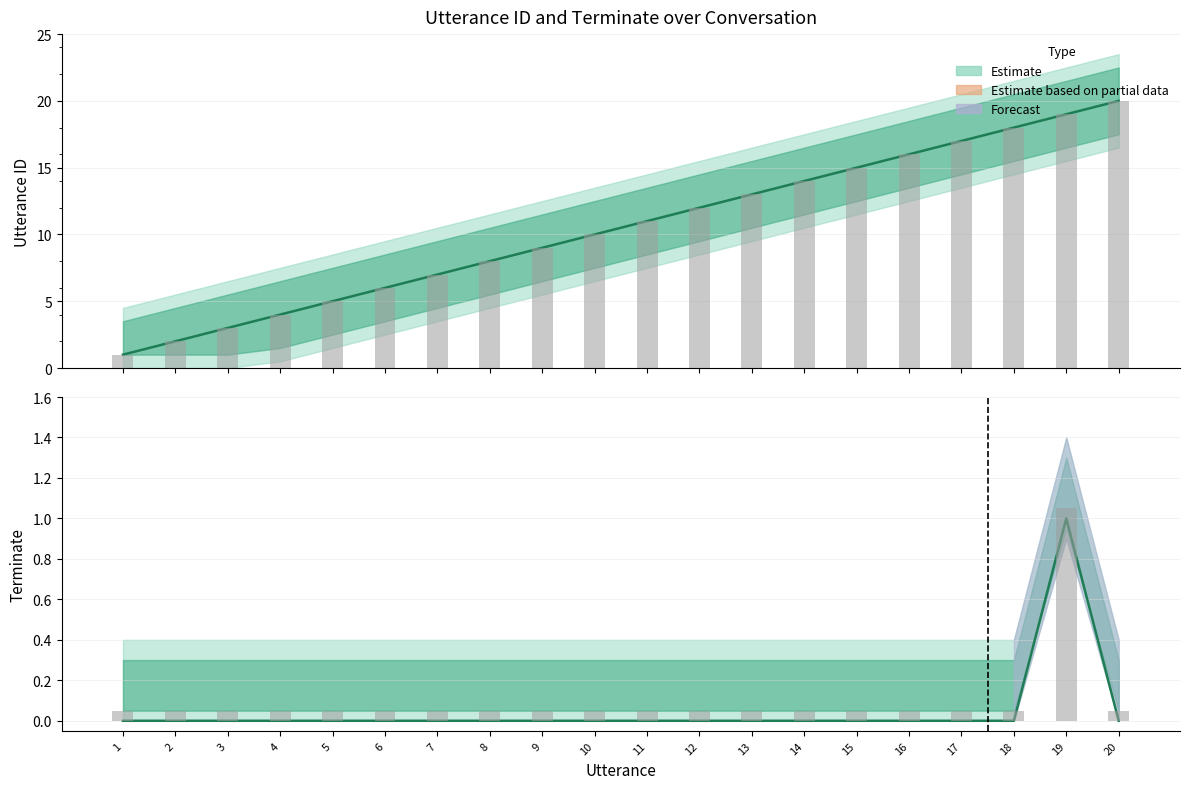

What is the spread (max minus min) of values at 13?

13